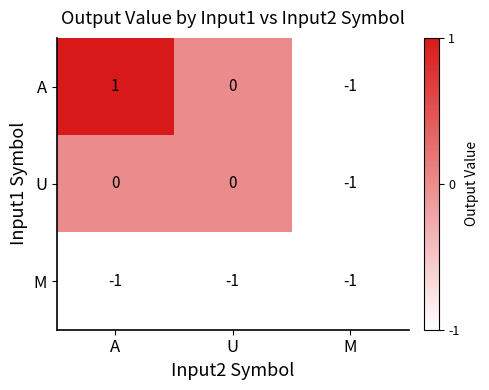

Which series has the largest range (max minus min)?

A